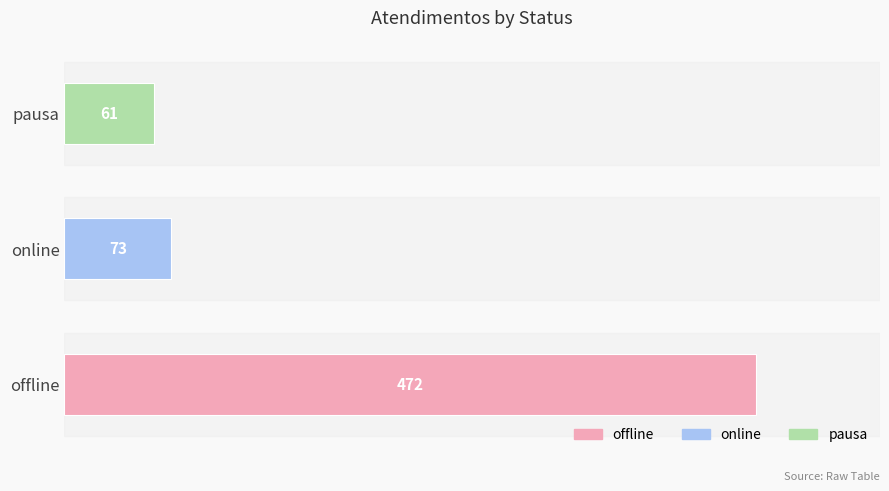

Reading bottom to top, transcribe all the data shown in this chart.

472	73	61